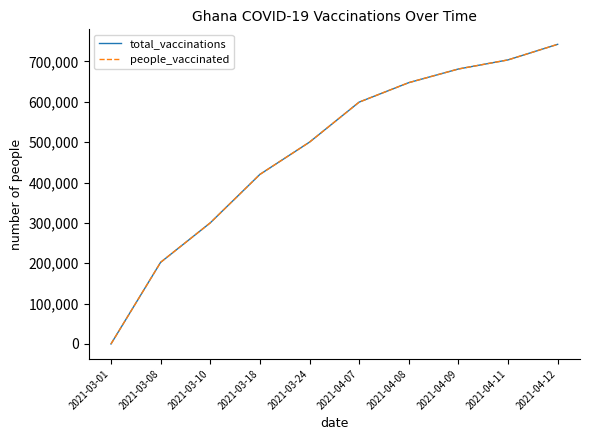

True or false: people_vaccinated has a value of 957682 at 2021-04-09.

False